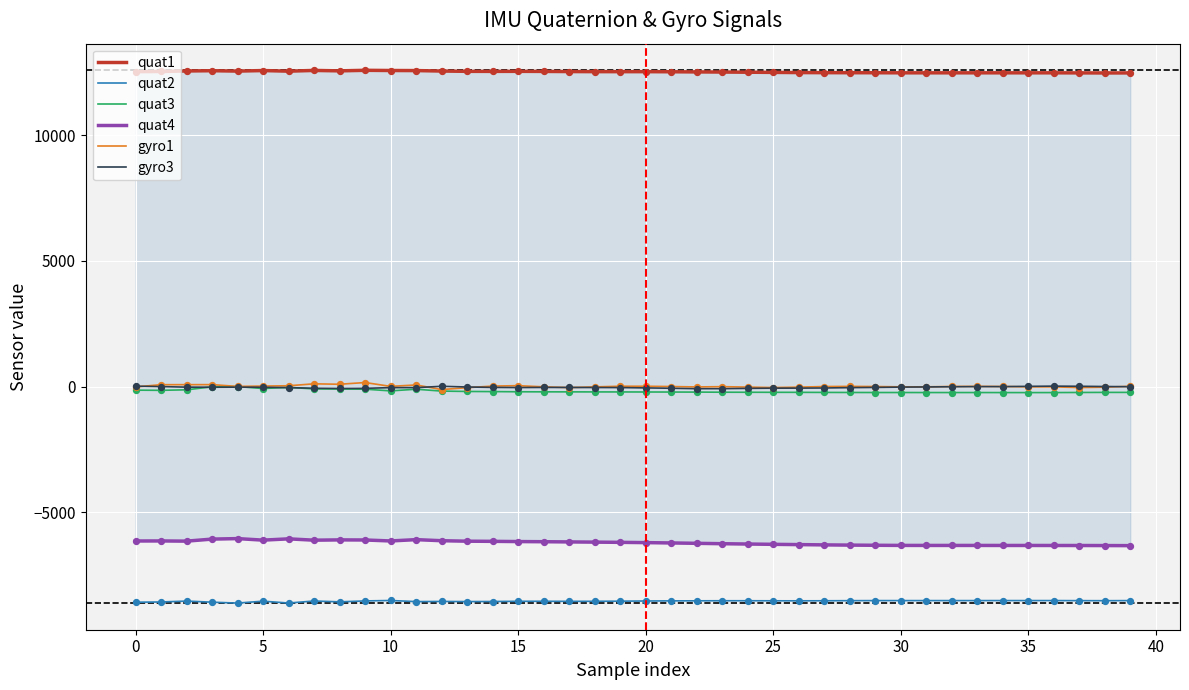

What is the total value across all series at 29?

-2615